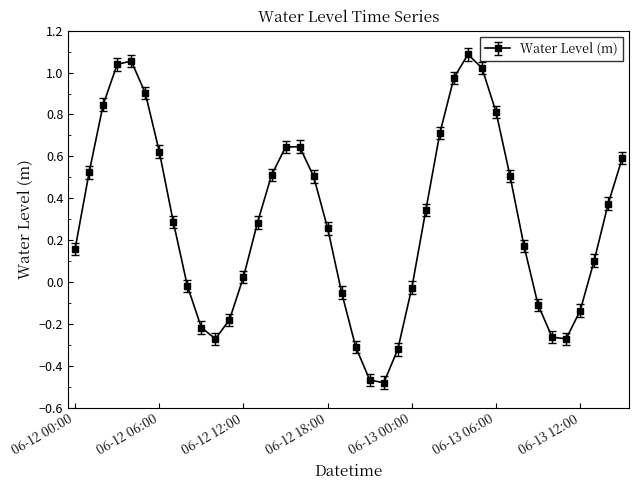

How many categories are shown in the chart?

40